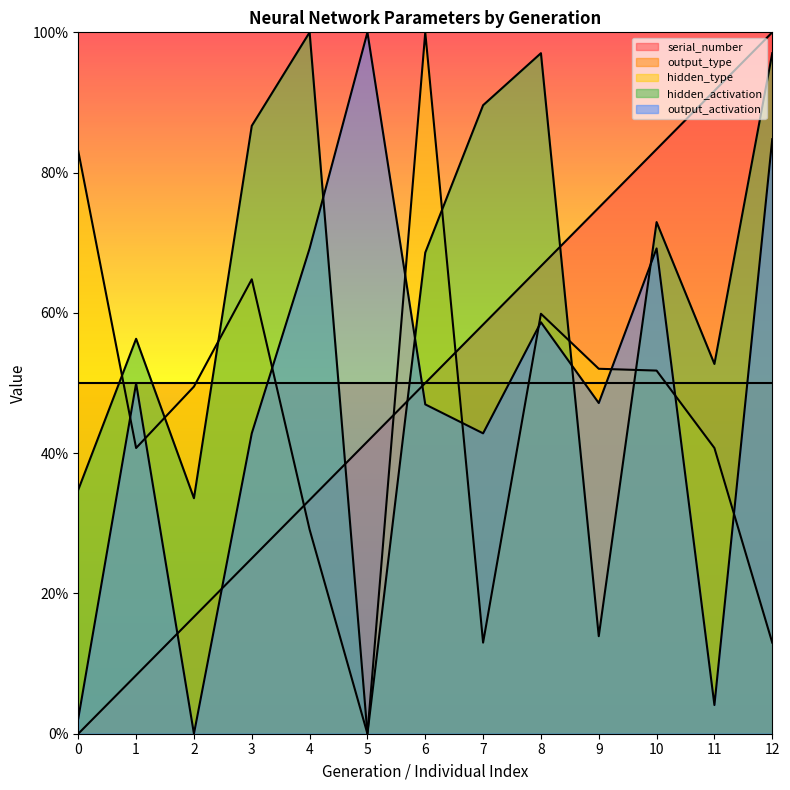

At how many categories does at least one series exceed 0?

13